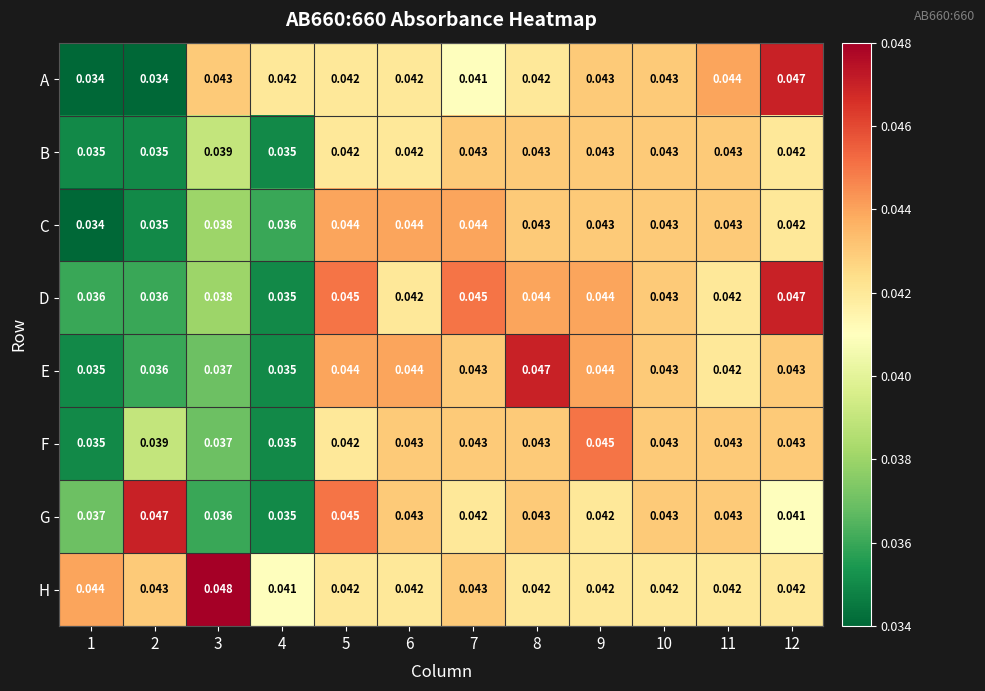

Which series has the largest range (max minus min)?

A